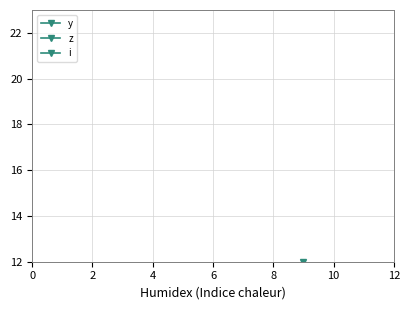

The value of z at 2 is 7. True or false?

True